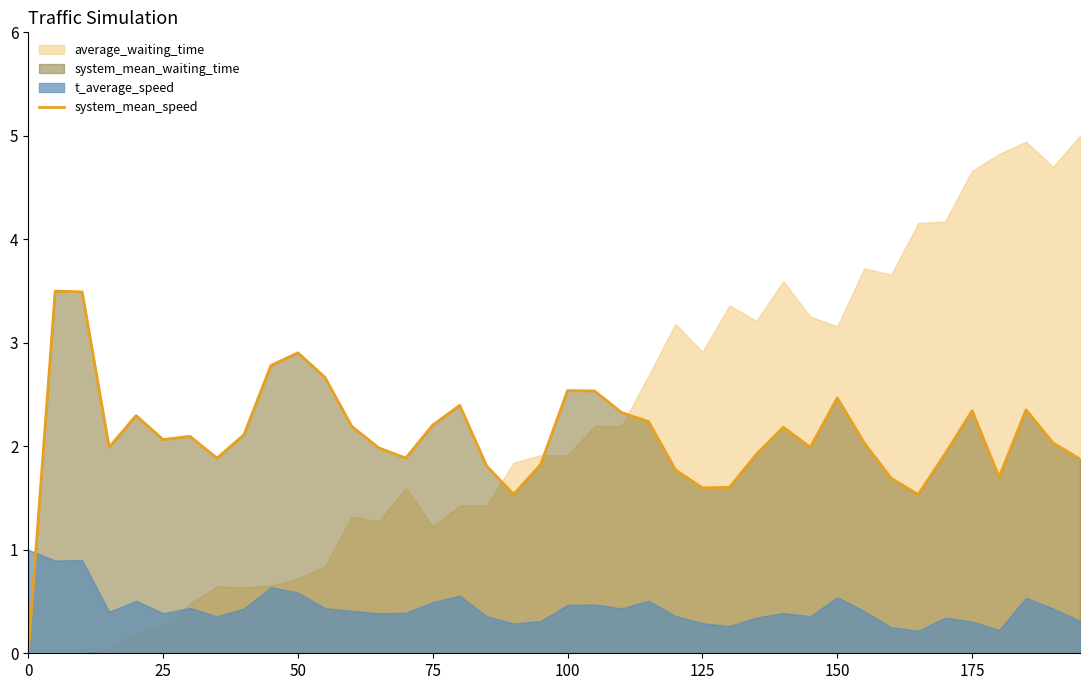

The system_mean_speed series shows 0.8 at 100. True or false?

False